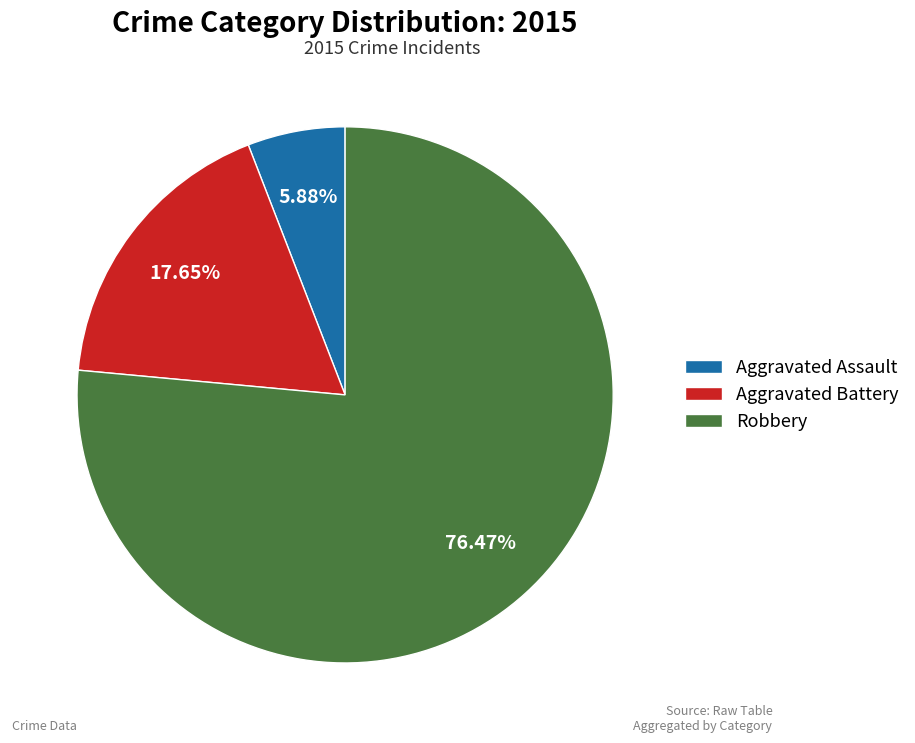

Which slice is the smallest?

Aggravated Assault